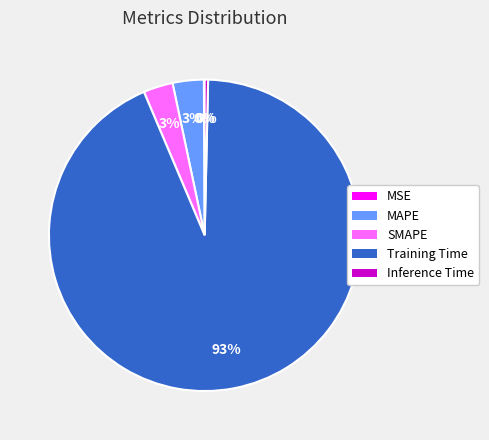

Is it true that Inference Time is 0% of the pie?

True